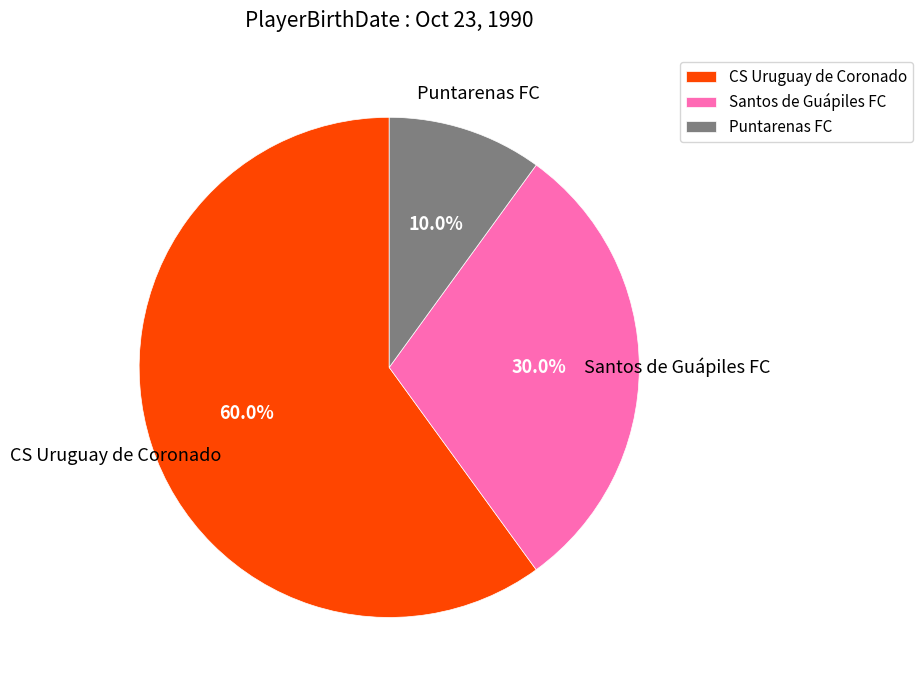

Rank the categories by value from highest to lowest.

CS Uruguay de Coronado, Santos de Guápiles FC, Puntarenas FC